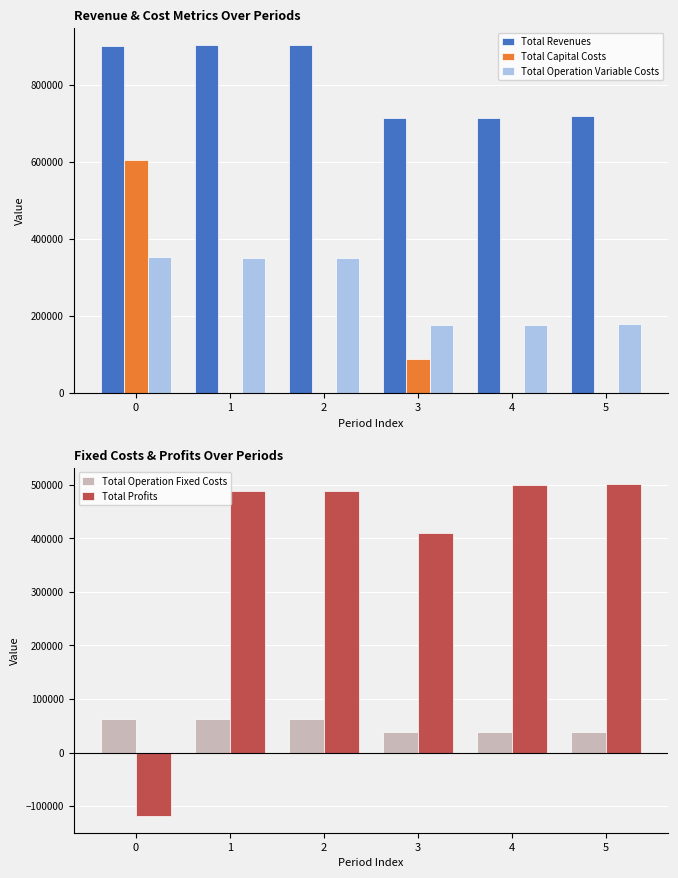

The Total Revenues series shows 1362686.6 at 2. True or false?

False